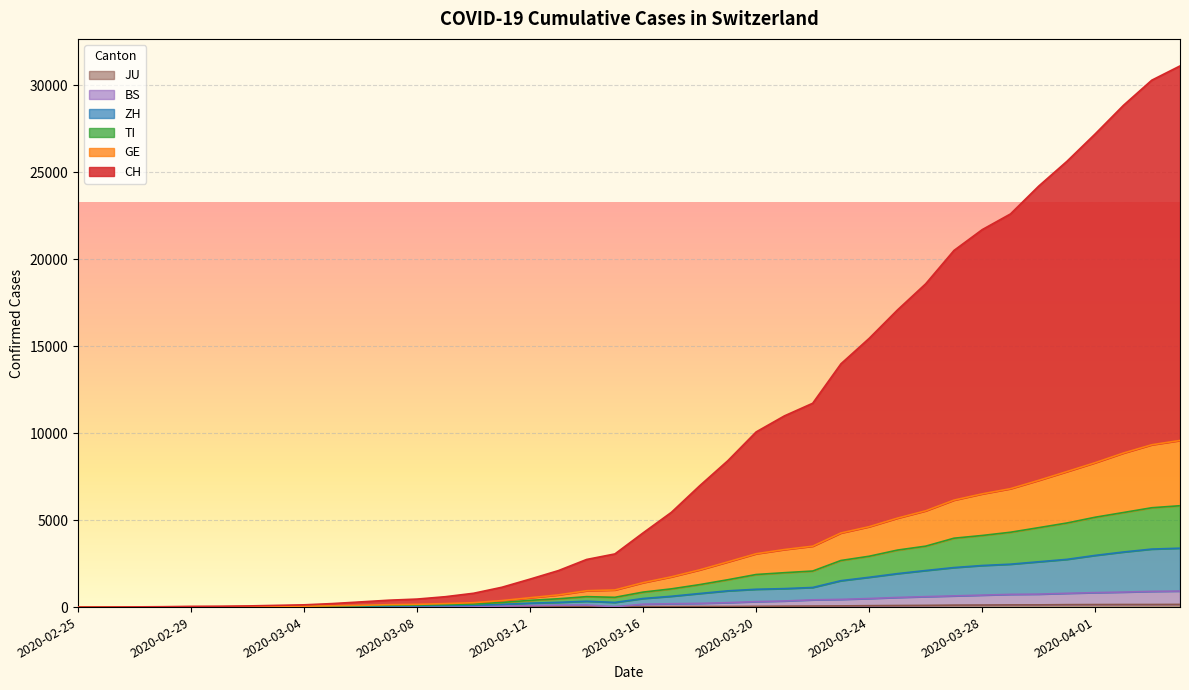

Is it true that BS equals 4 at 2020-02-29?

False